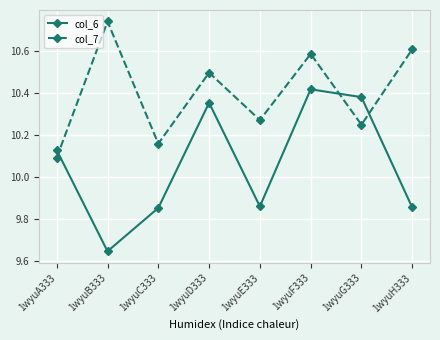

Which label corresponds to the smallest value in the chart?

1wyuB333